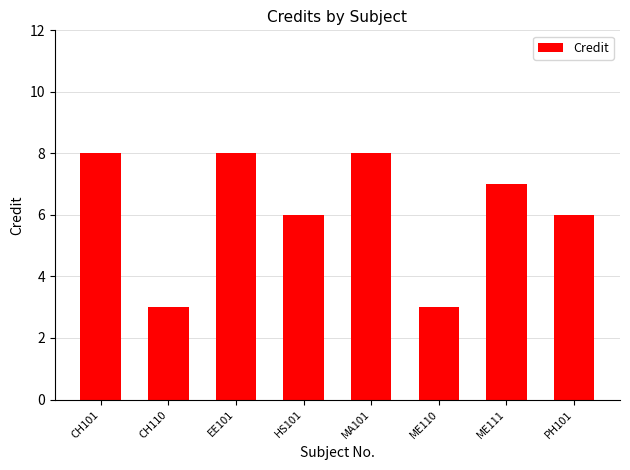

How many bars are there in total?

8